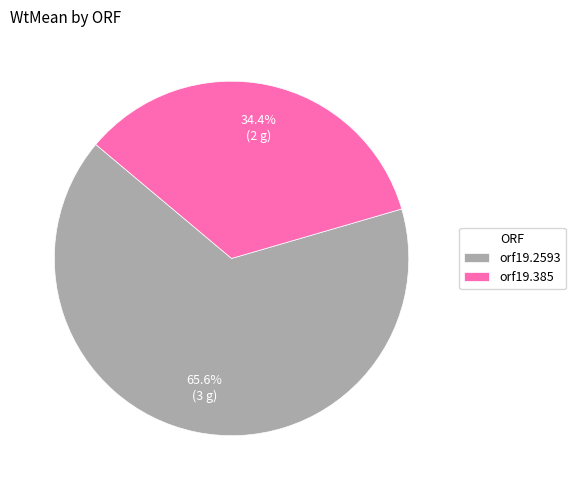

To the nearest percent, what percentage of the pie is orf19.2593?

66%